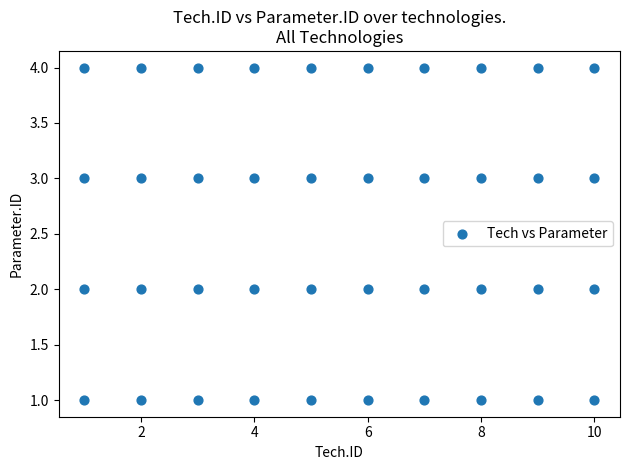

What is the range of X values (max minus min)?

9